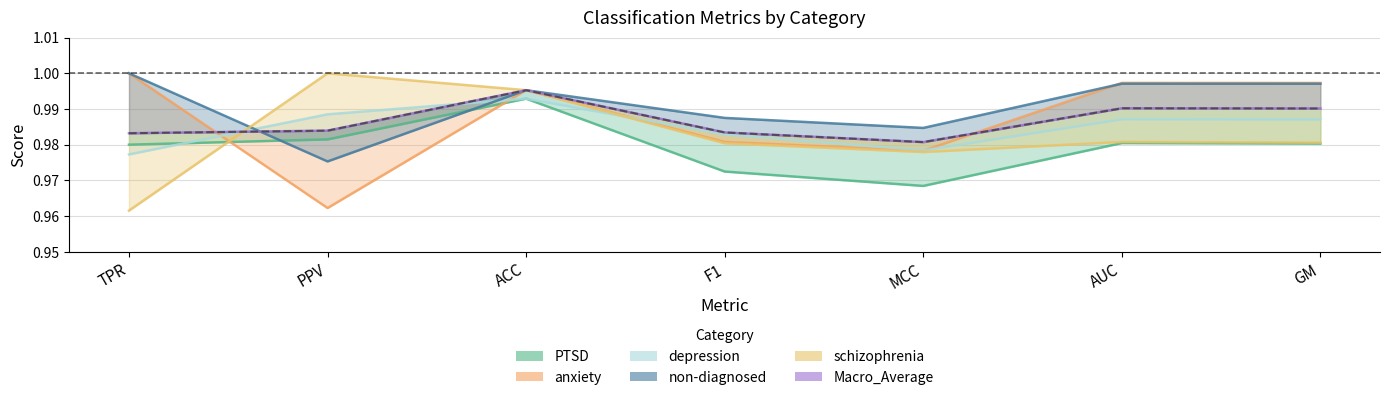

Which series changed the most between PPV and AUC?

anxiety